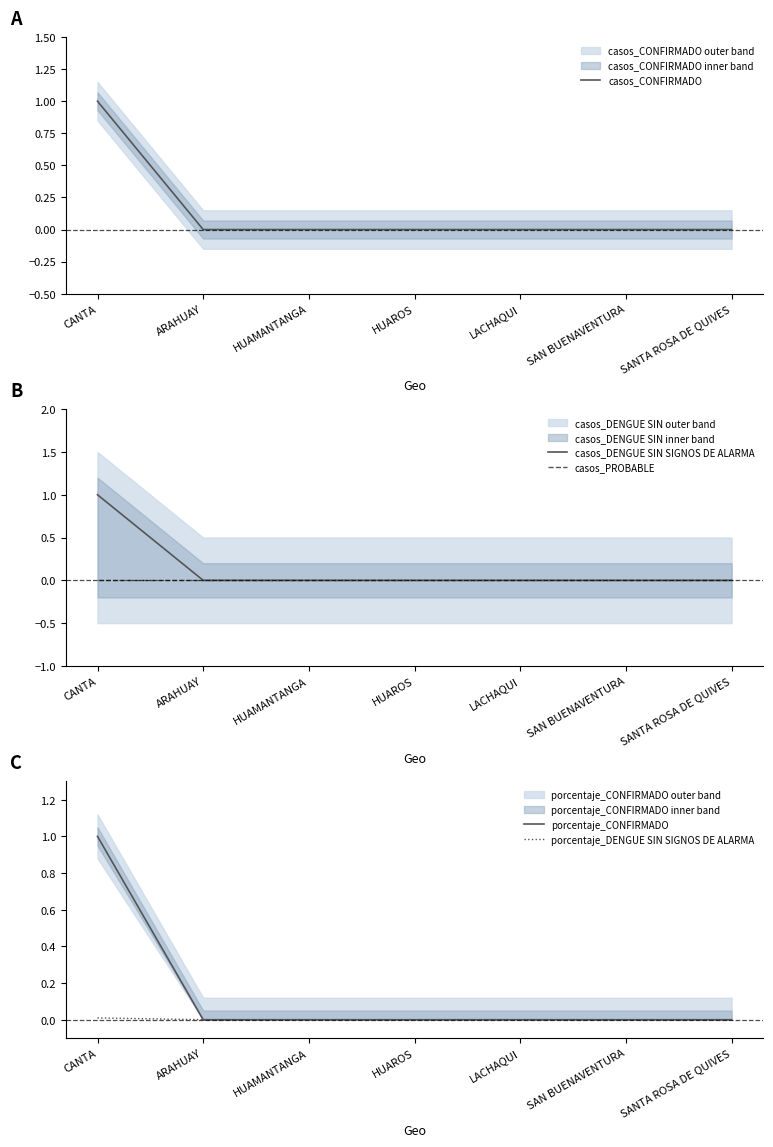

How many casos_CONFIRMADO values are between 0 and 1?

7